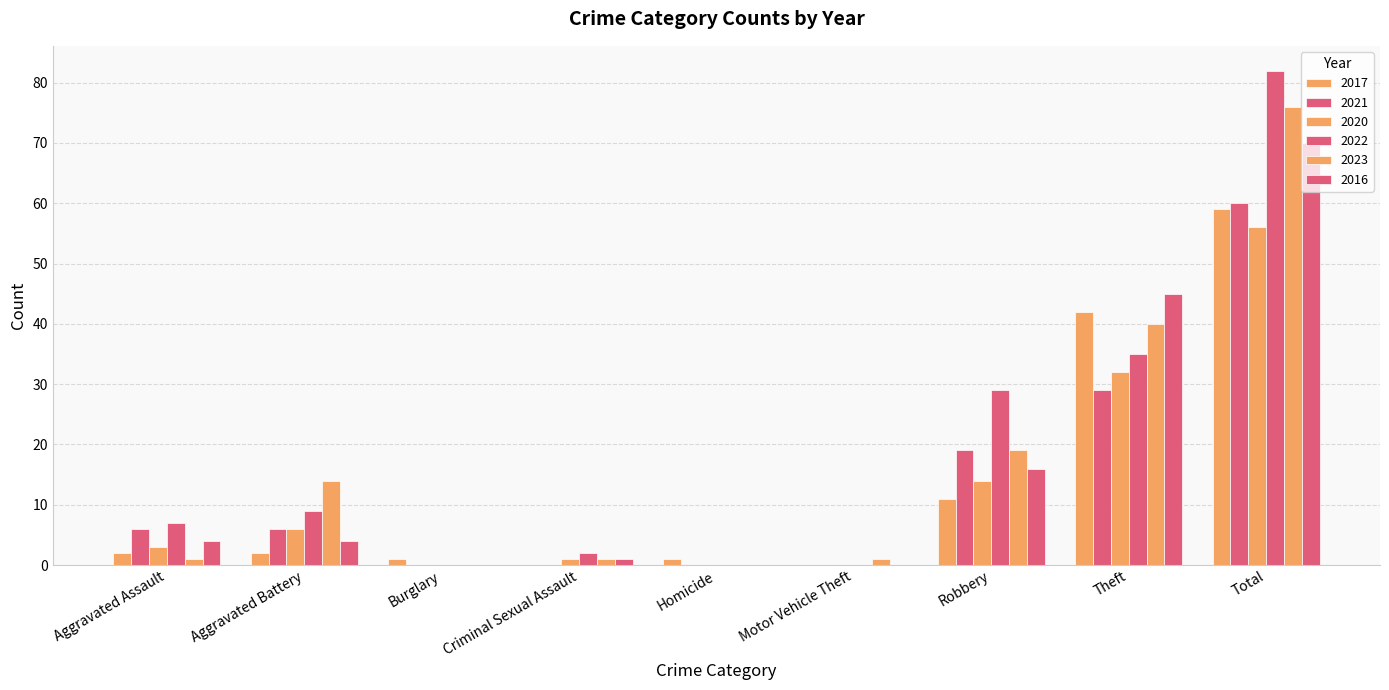

At which label does 2022 reach its minimum?

Burglary